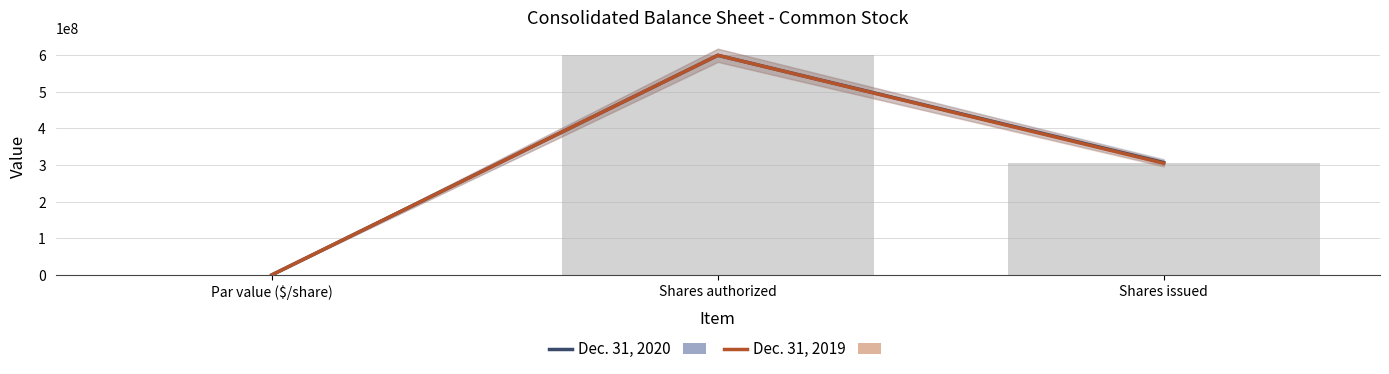

Which category has the lowest value in the Dec. 31, 2019 series?

Par value ($/share)